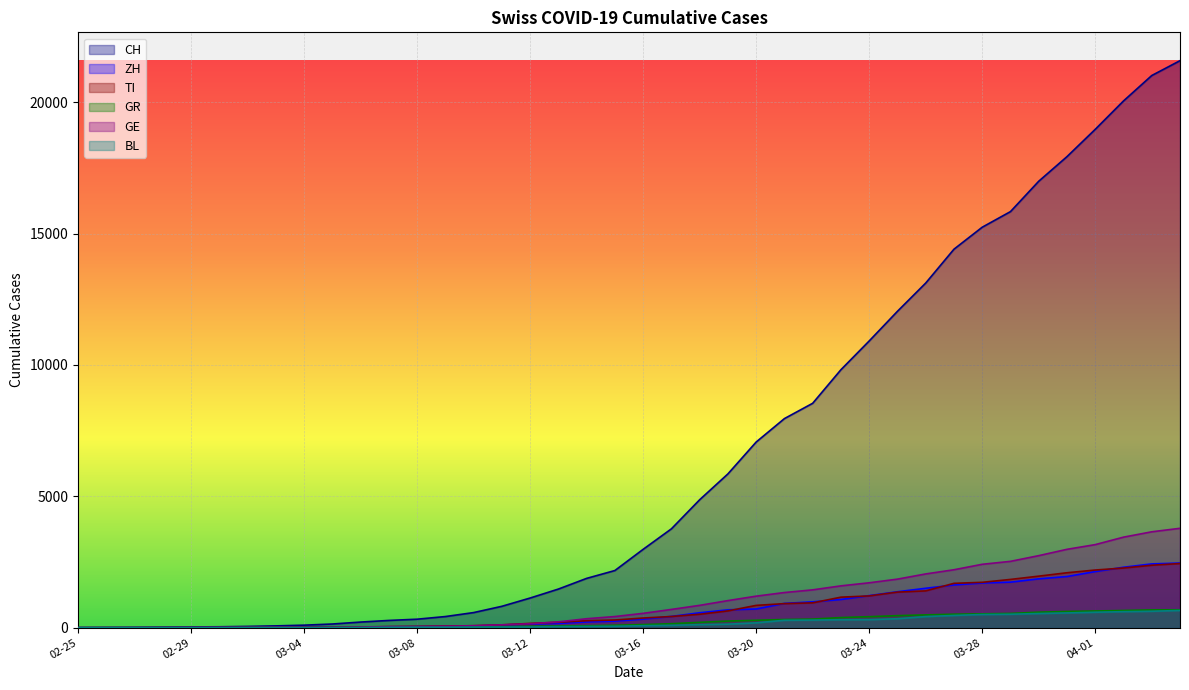

What is the total value across all series at 2020-04-03?

30776